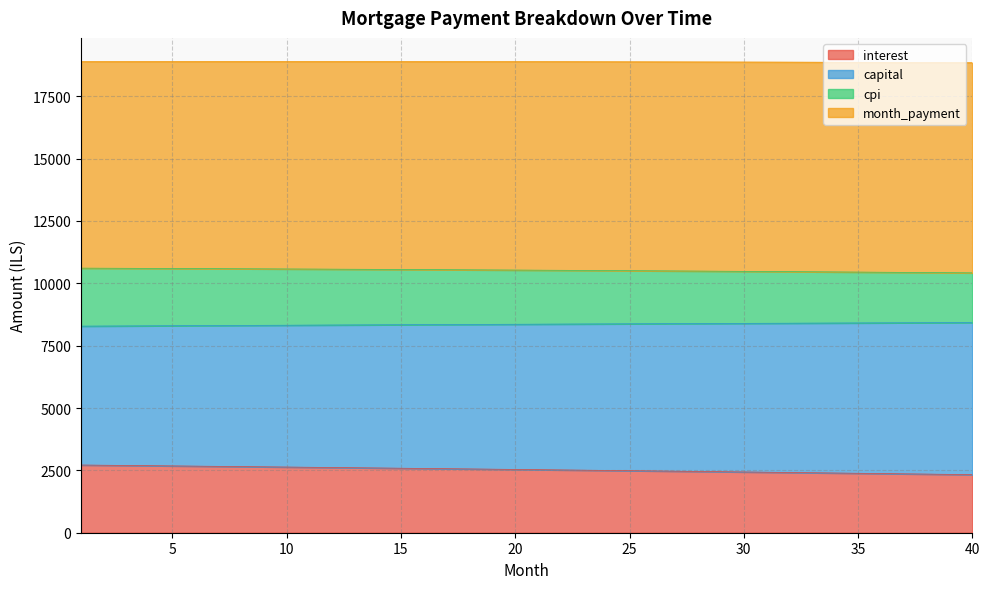

True or false: interest and capital cross at least once.

False